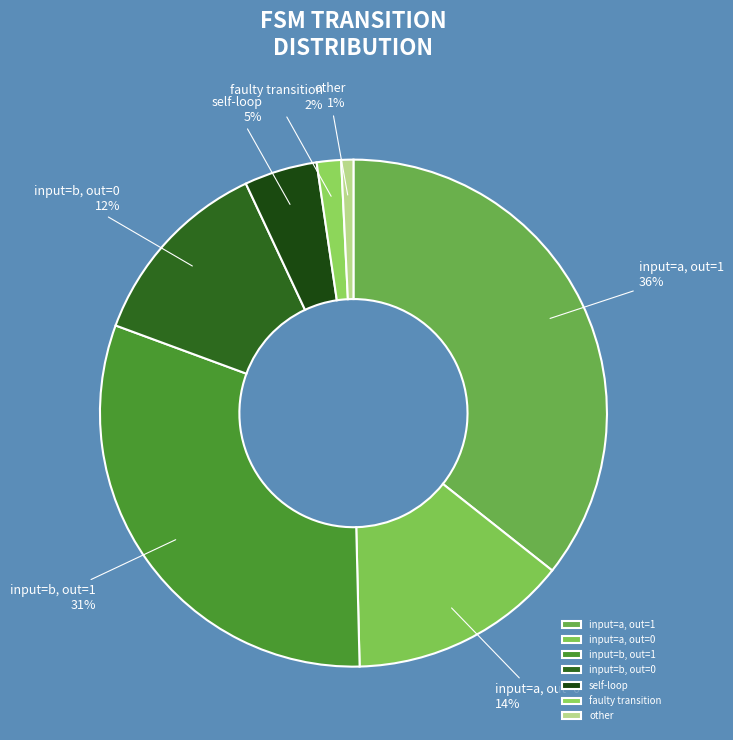

Which category has the smallest portion of the pie?

other